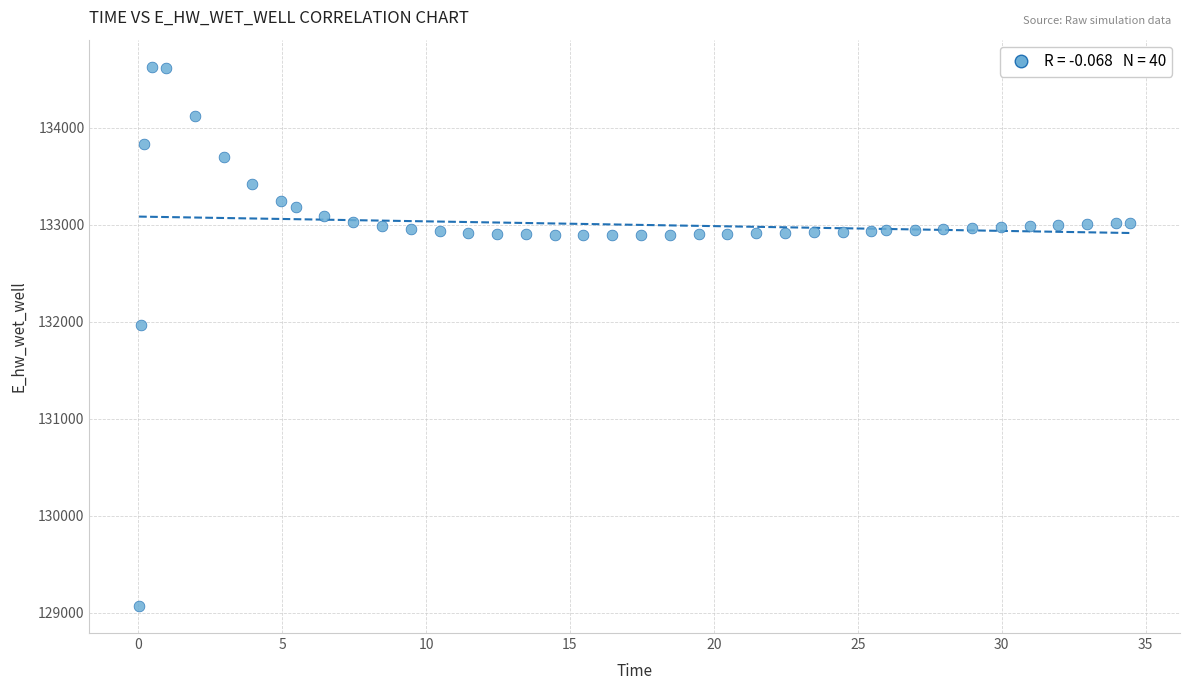

What is the range of Y values (max minus min)?

5557.7